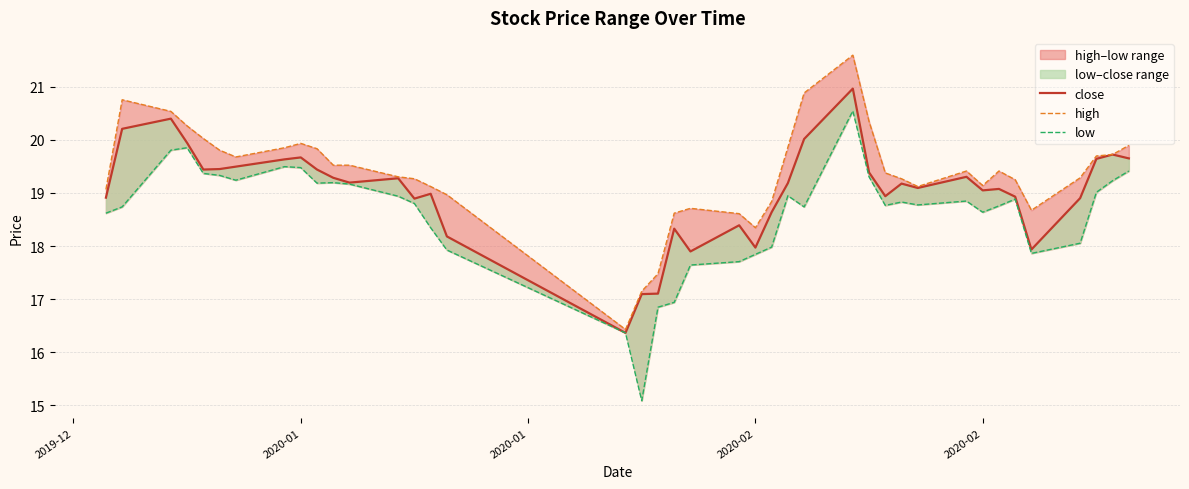

Which series has the largest total across all categories?

high